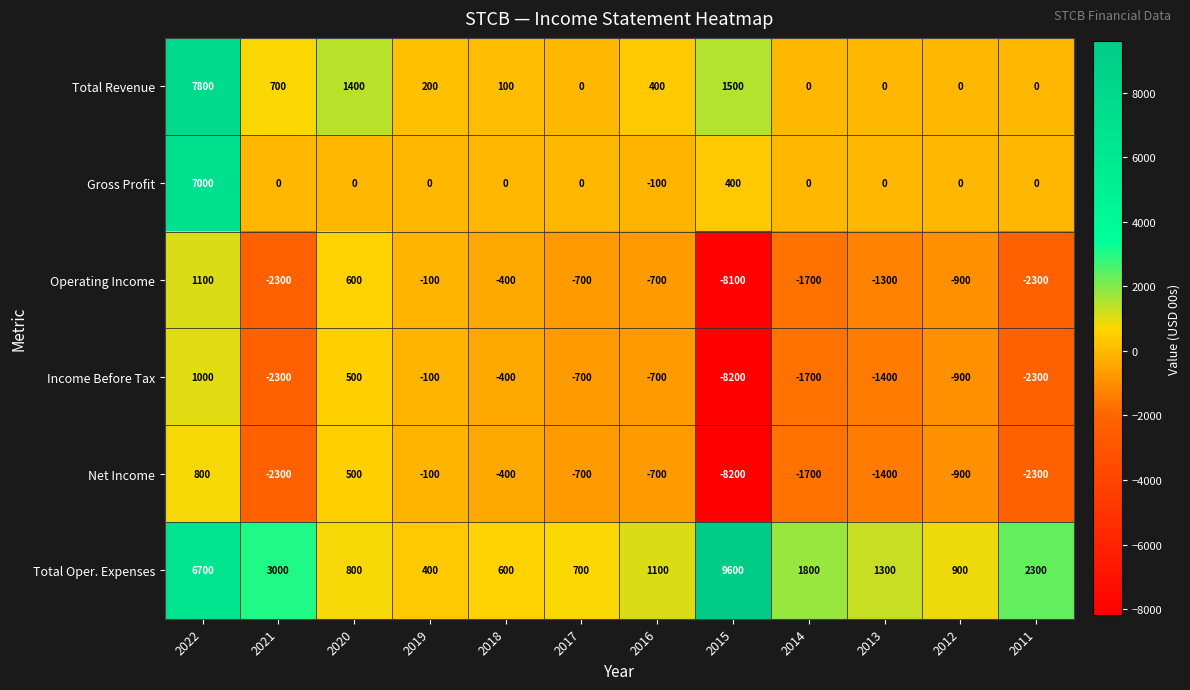

Where is Income Before Tax nearest to the value -3600?

2021